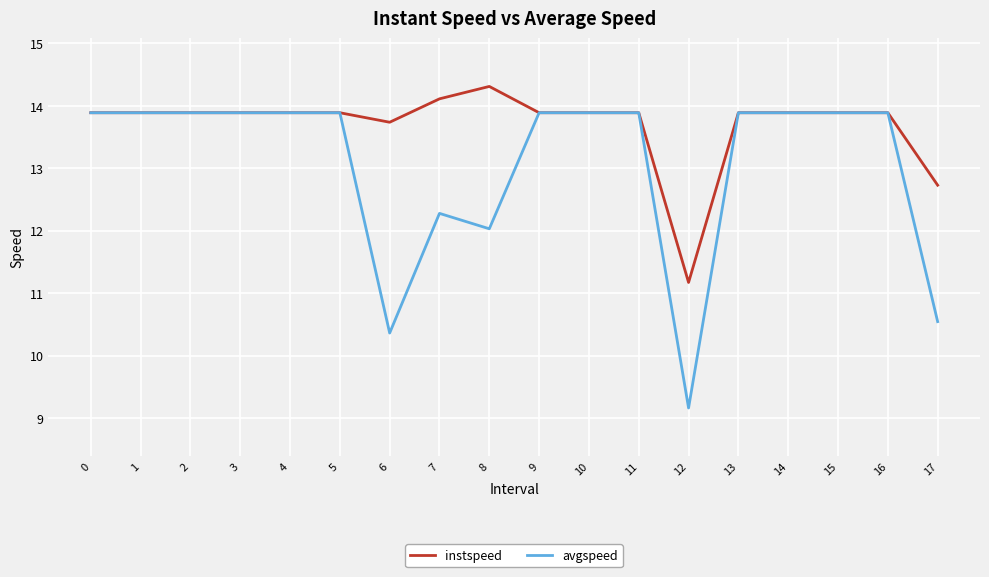

What is the minimum value for avgspeed?

9.2